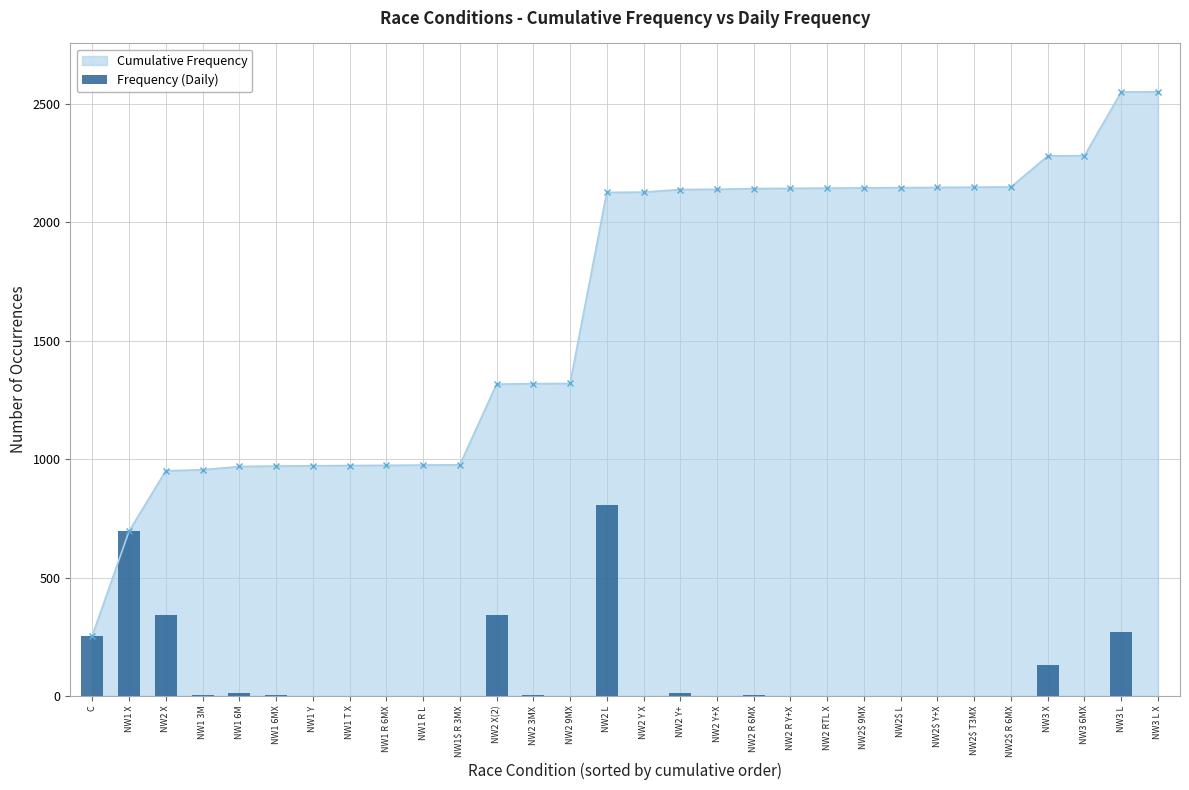

List the labels in order of value, smallest first.

NW1 Y, NW1 T X, NW1 R 6MX, NW1 R L, NW1$ R 3MX, NW2 9MX, NW2 Y X, NW2 Y+X, NW2 R Y+X, NW2 RTL X, NW2$ 9MX, NW2$ L, NW2$ Y+X, NW2$ T3MX, NW2$ R 6MX, NW3 6MX, NW3 L X, NW1 6MX, NW2 3MX, NW2 R 6MX, NW1 3M, NW2 Y+, NW1 6M, NW3 X, C, NW3 L, NW2 X, NW2 X(2), NW1 X, NW2 L